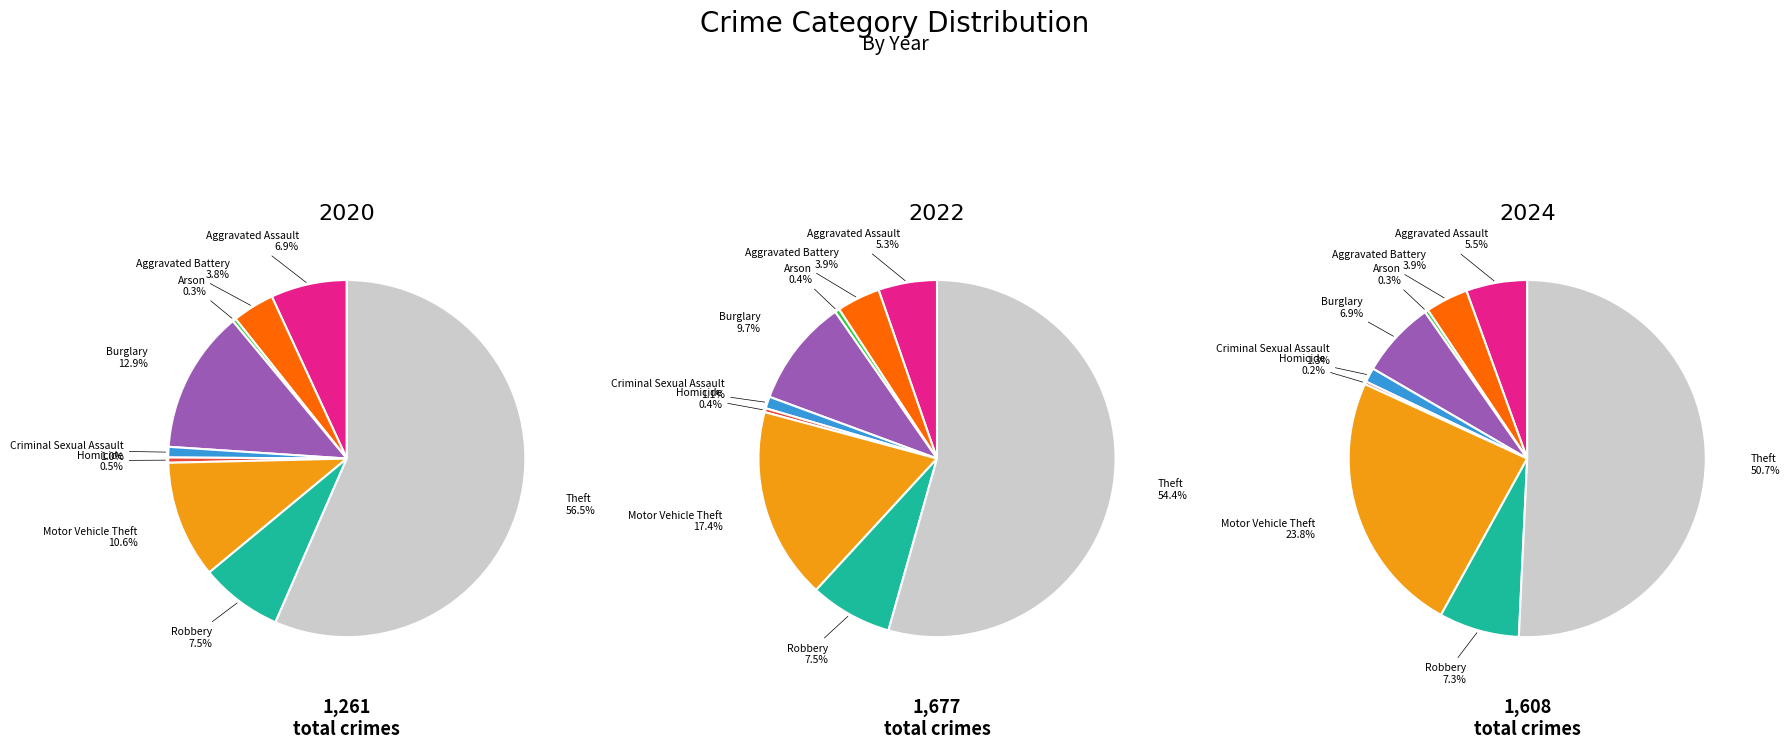

What is the difference between the highest and lowest values at Aggravated Assault?

2